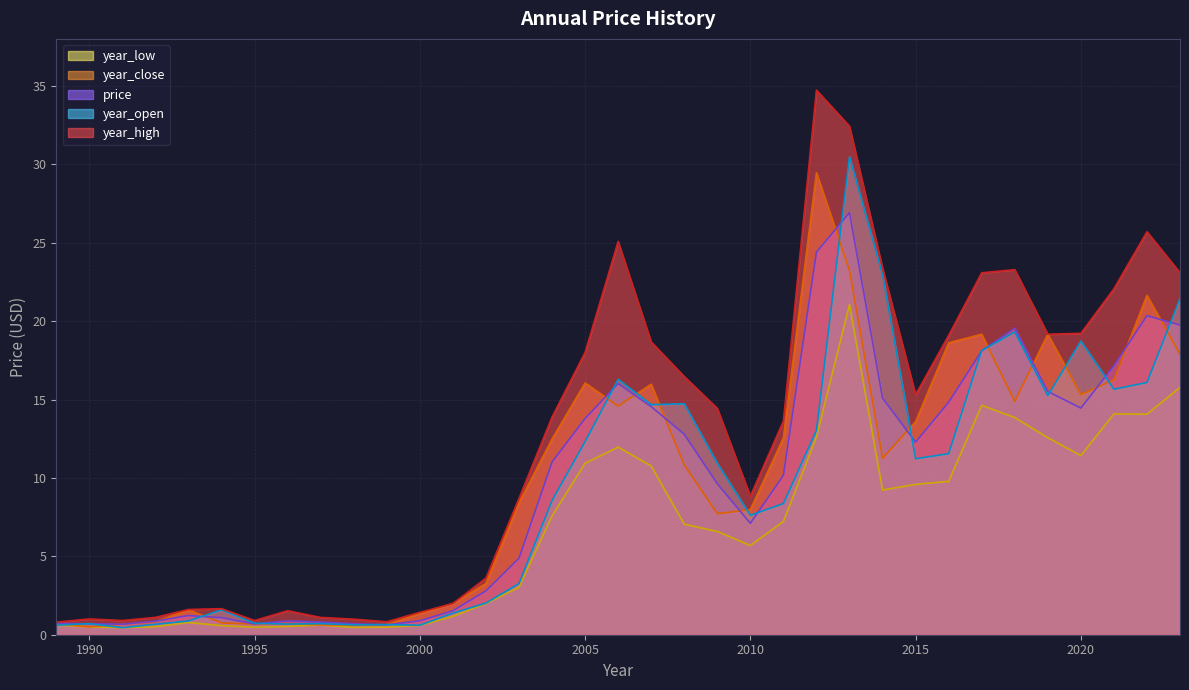

Which series has the widest spread of values?

year_high